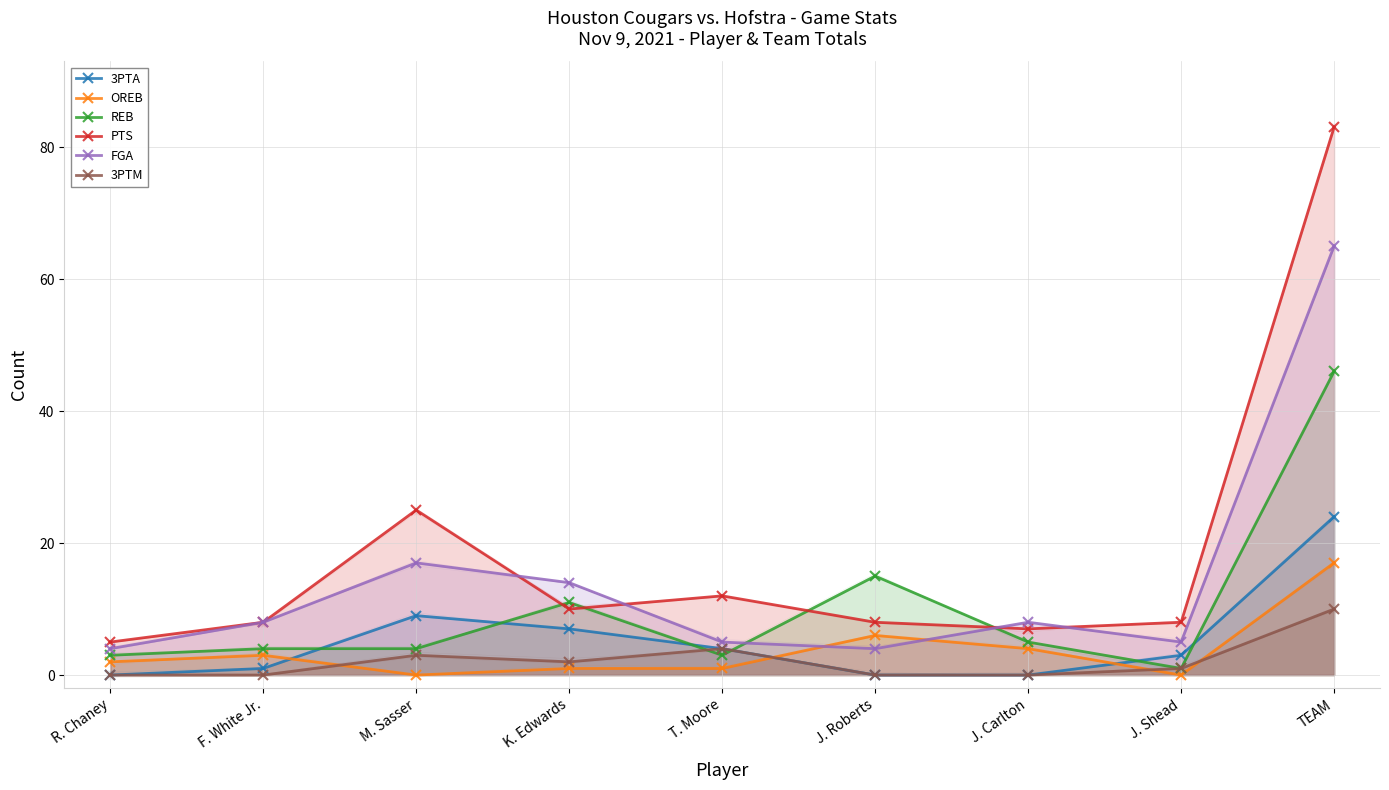

How many categories are shown in the chart?

9